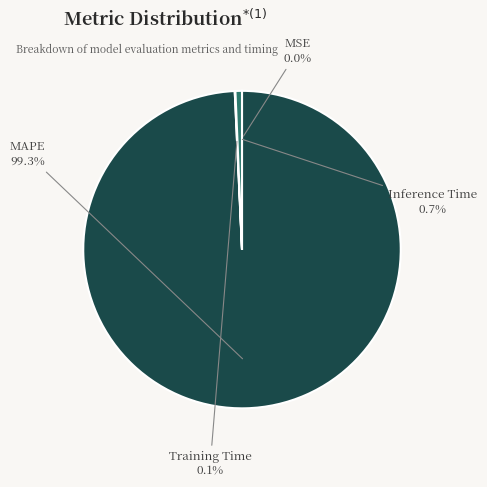

What is the largest slice in the pie chart?

MAPE